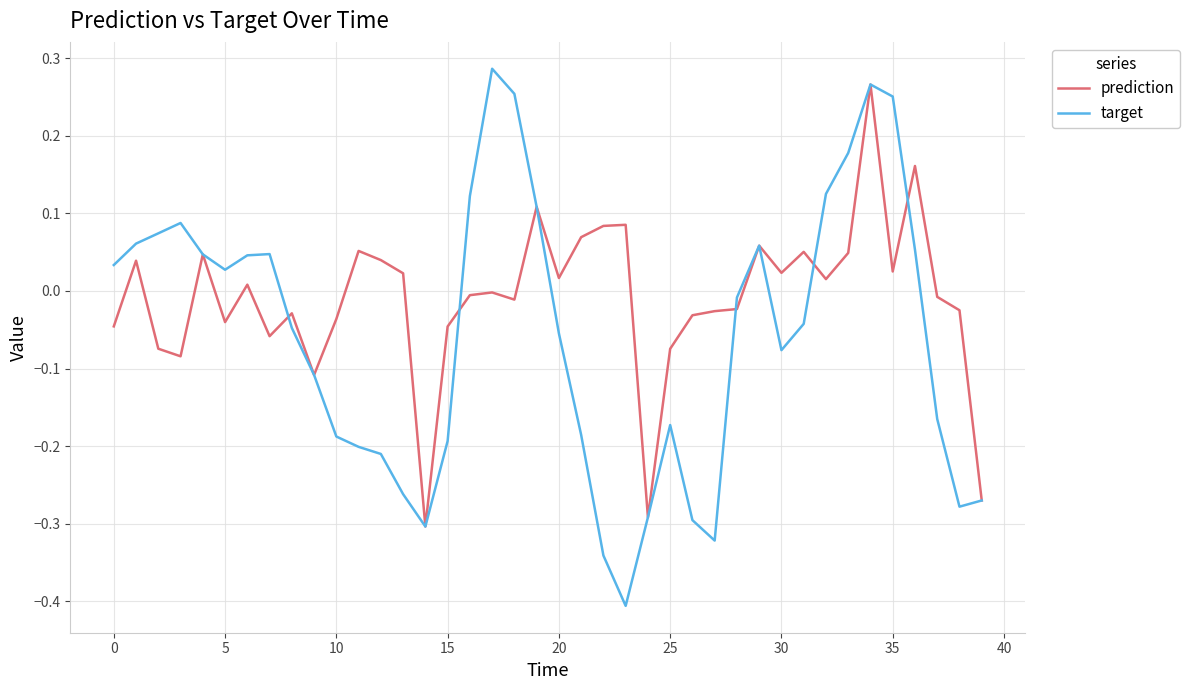

Which series has the largest range (max minus min)?

target